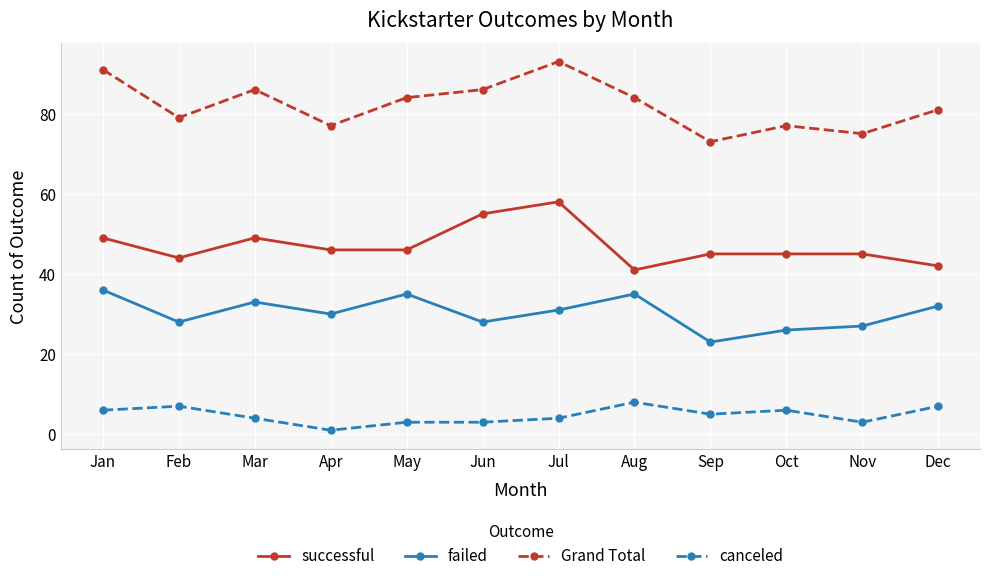

The value of successful at Sep is 21. True or false?

False